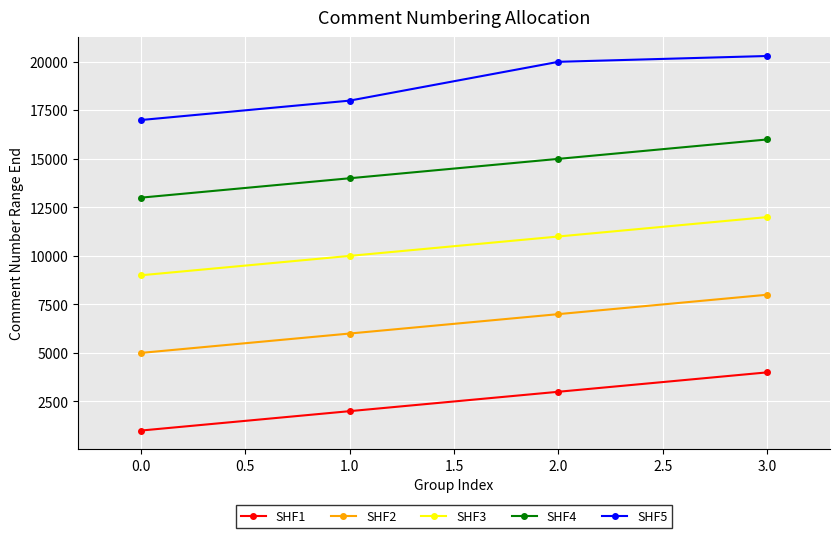

Is it true that SHF5 equals 29852 at 0.0?

False